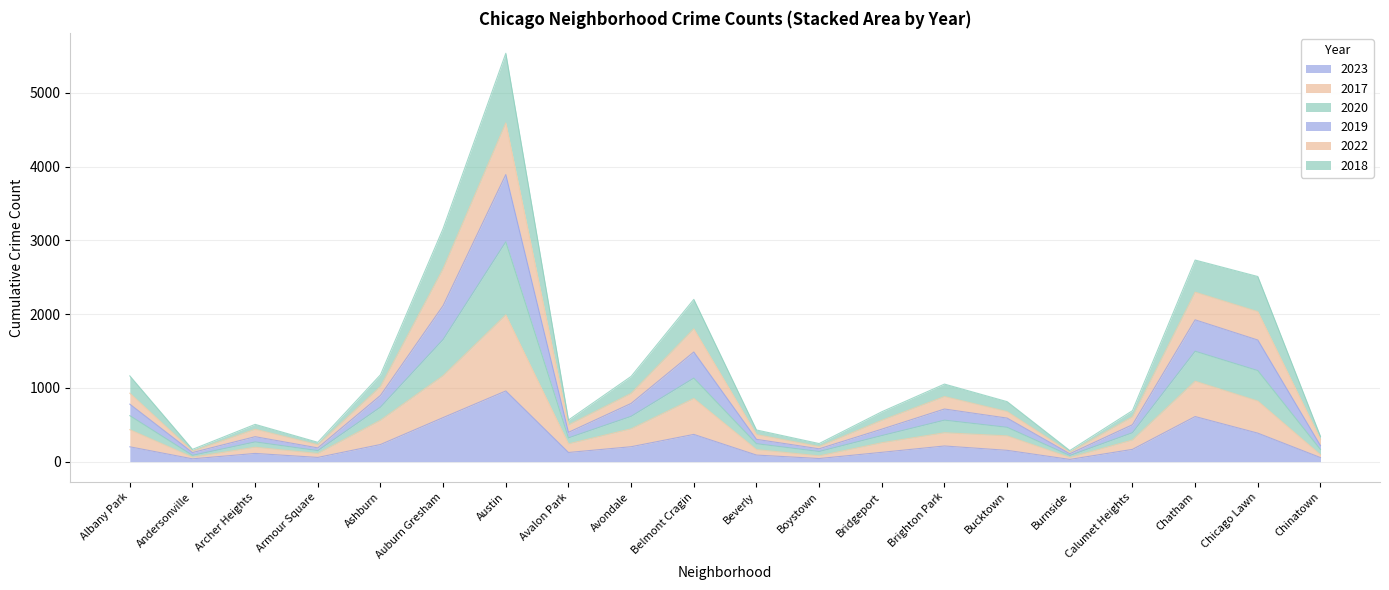

What is the total value across all series at Chicago Lawn?

2509